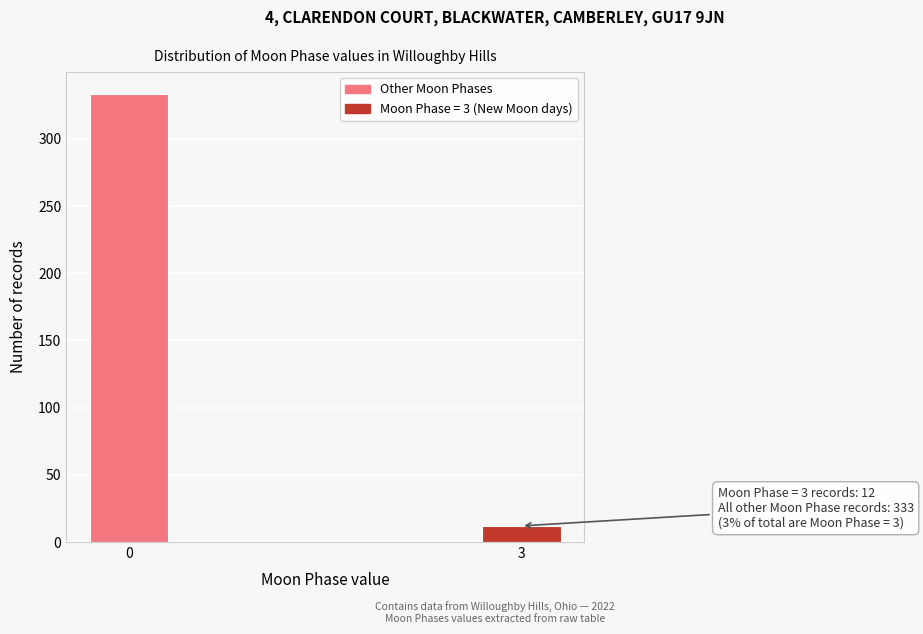

Reading left to right, what are all the values shown in this chart?

333	12